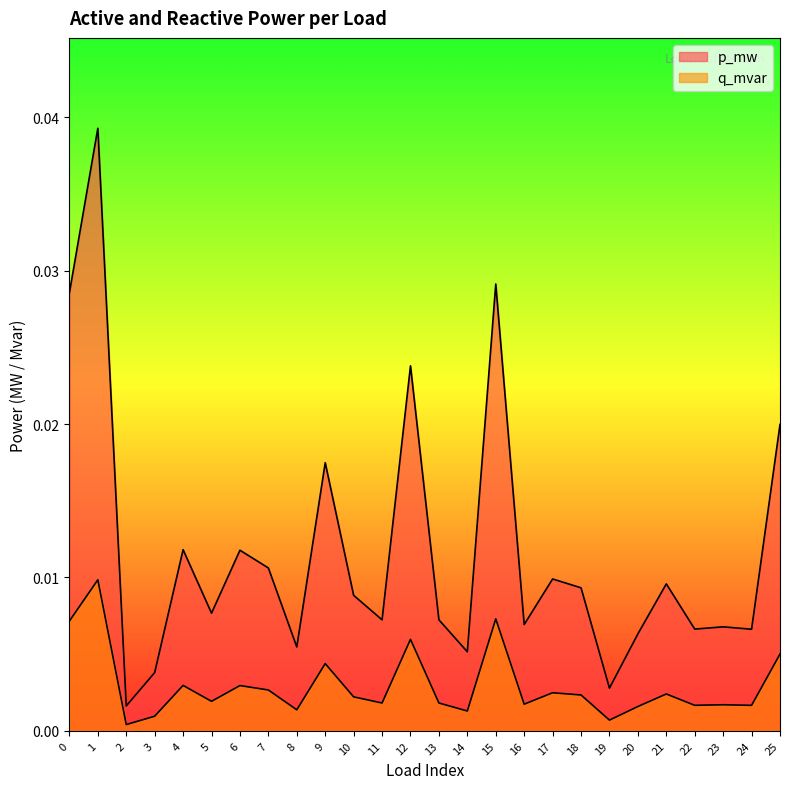

The value of q_mvar at 20 is 0.0. True or false?

False